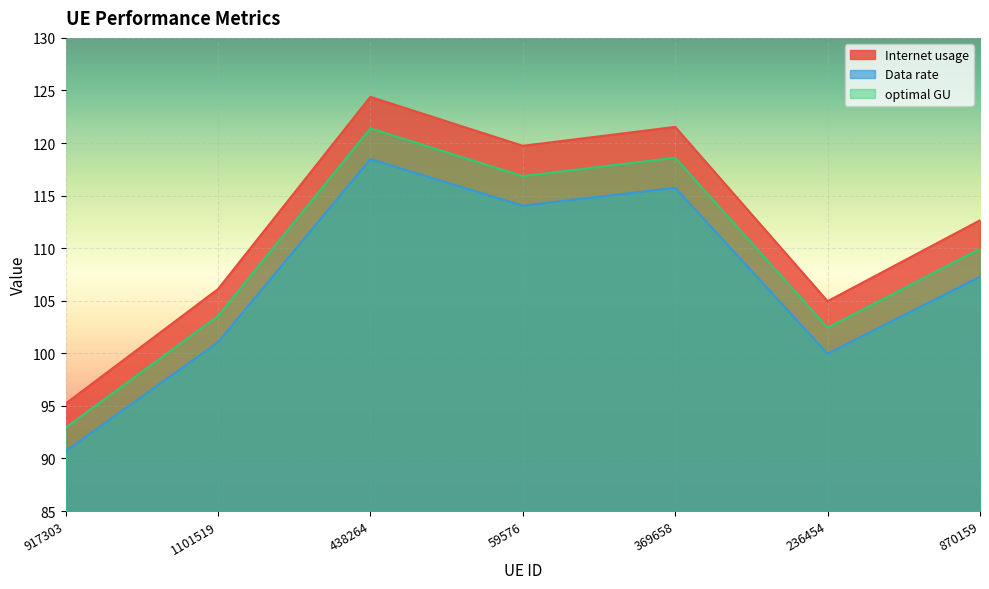

Is it true that Internet usage equals 28.8 at 59576?

False